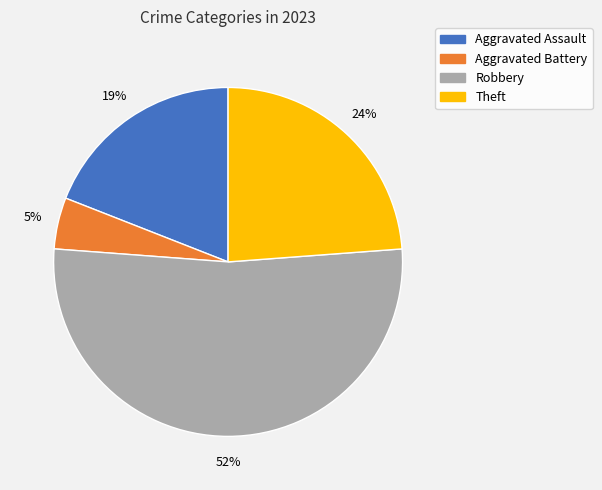

To the nearest percent, what is the average slice percentage?

25%